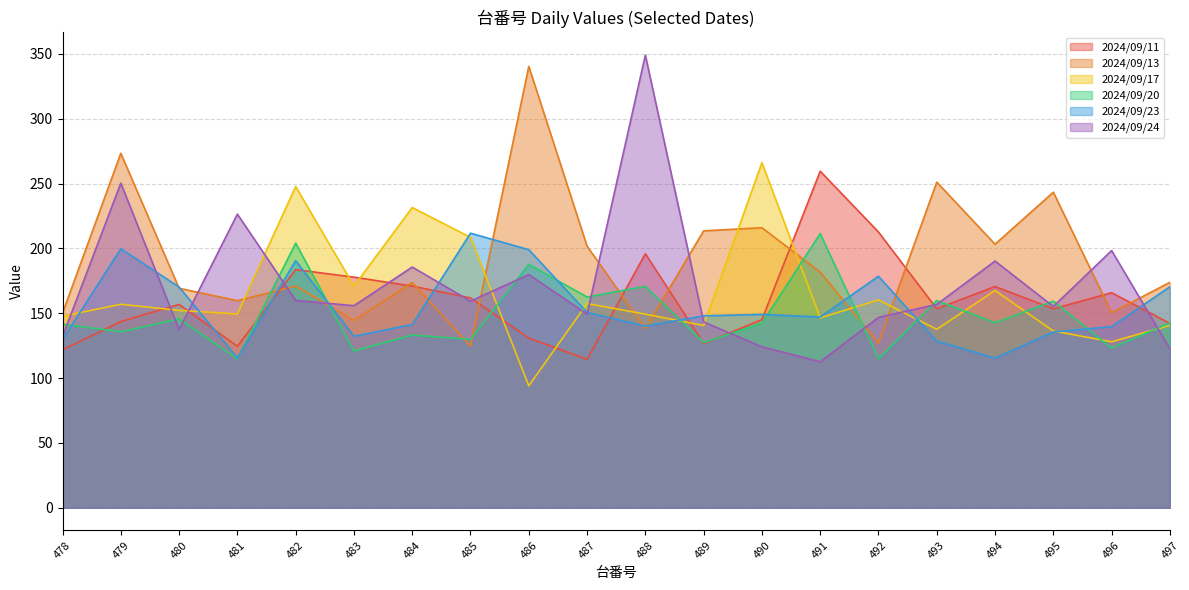

What is the value of the 2024/09/24 point at the 14th from the left?

112.6